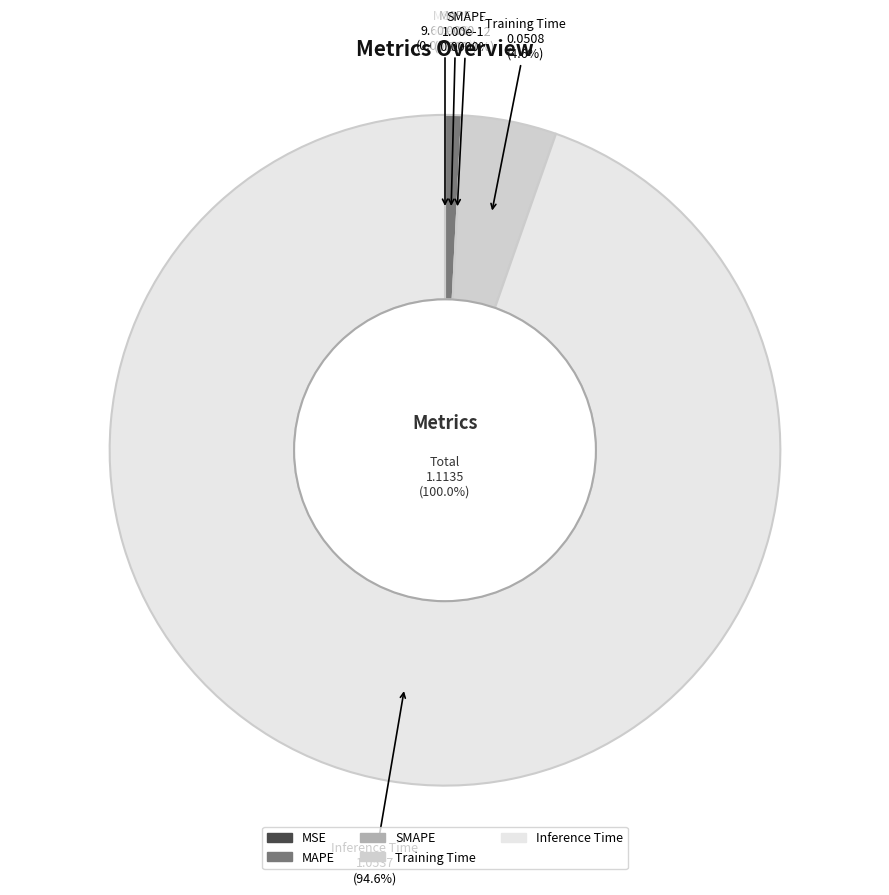

What is the change in value from MSE to Inference Time?

+1.1